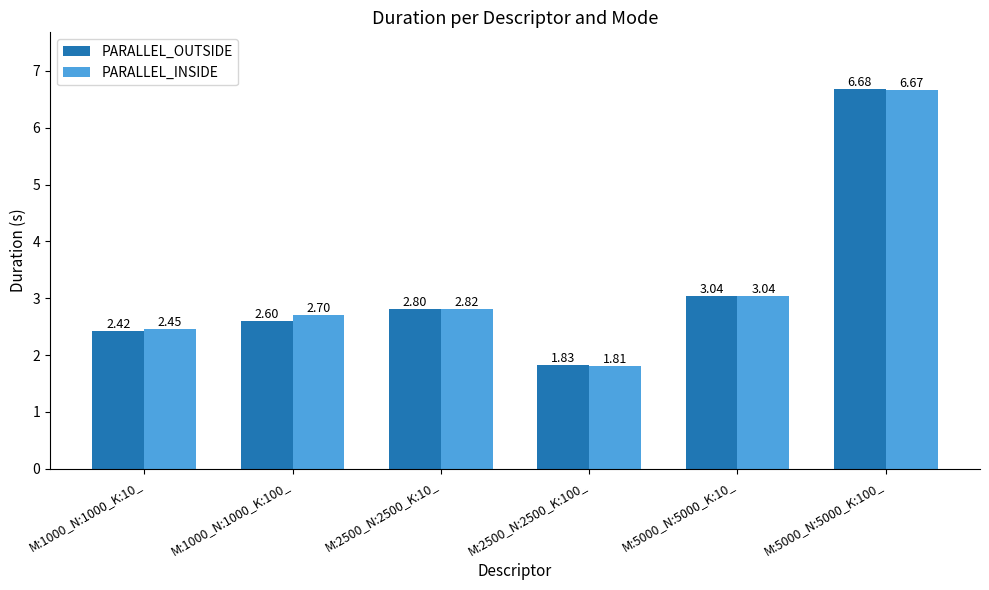

What is the value of the PARALLEL_INSIDE bar at the 2nd from the left?

2.7